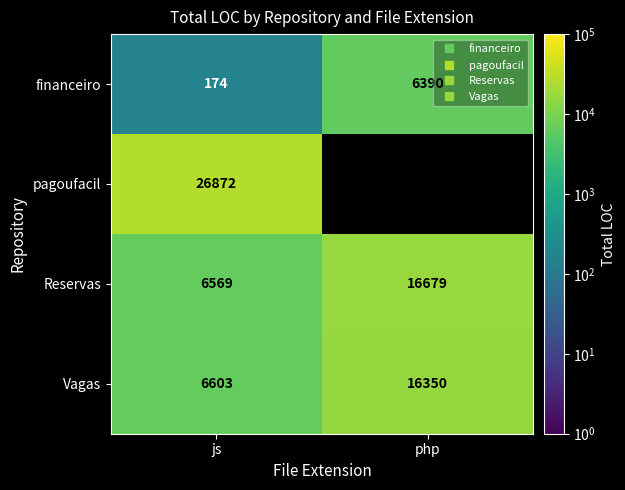

Which label corresponds to the largest value in the chart?

js